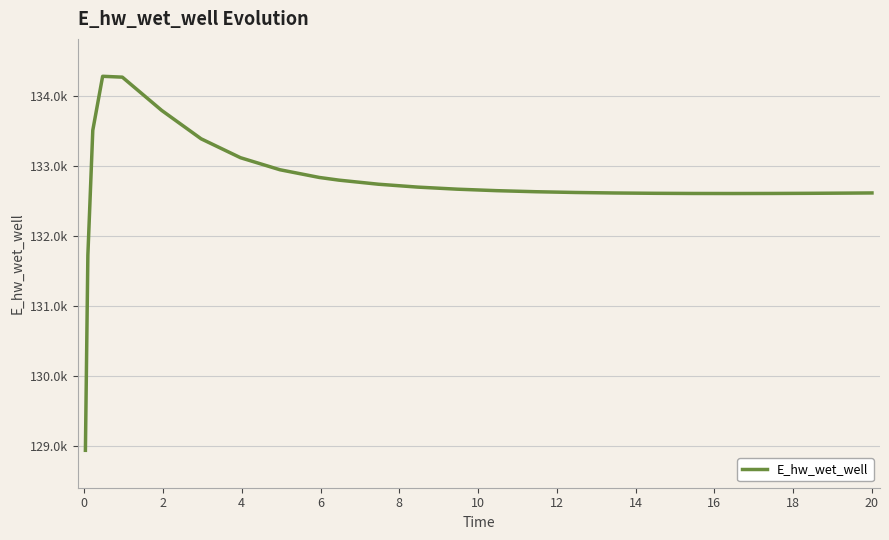

True or false: the data has more than 0 interior local peaks.

True